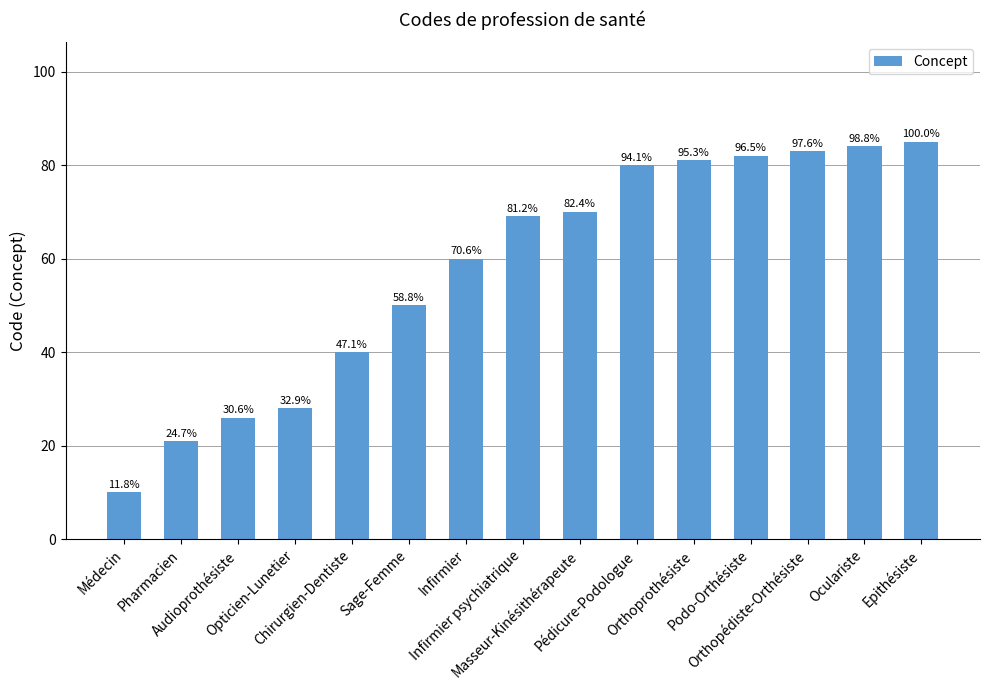

Does the chart contain any negative values?

No